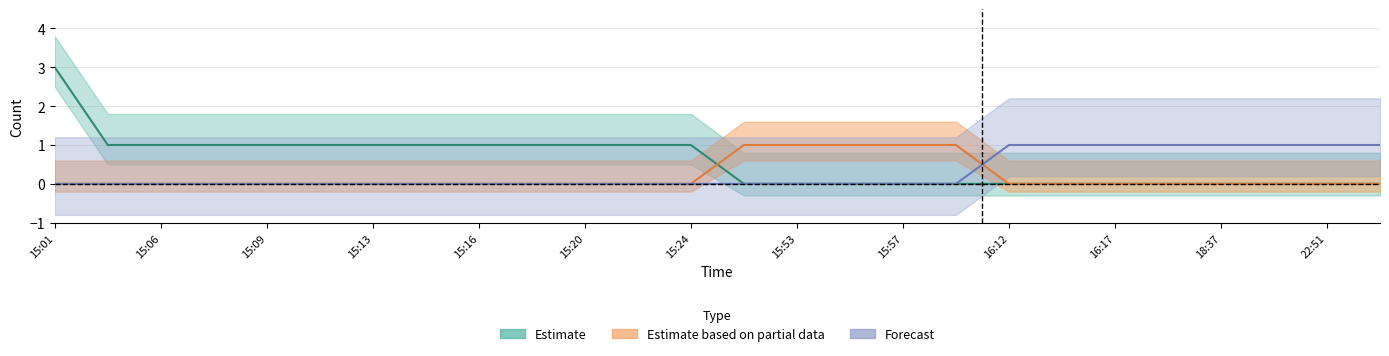

True or false: Estimate has a value of 1 at 15:06.

True